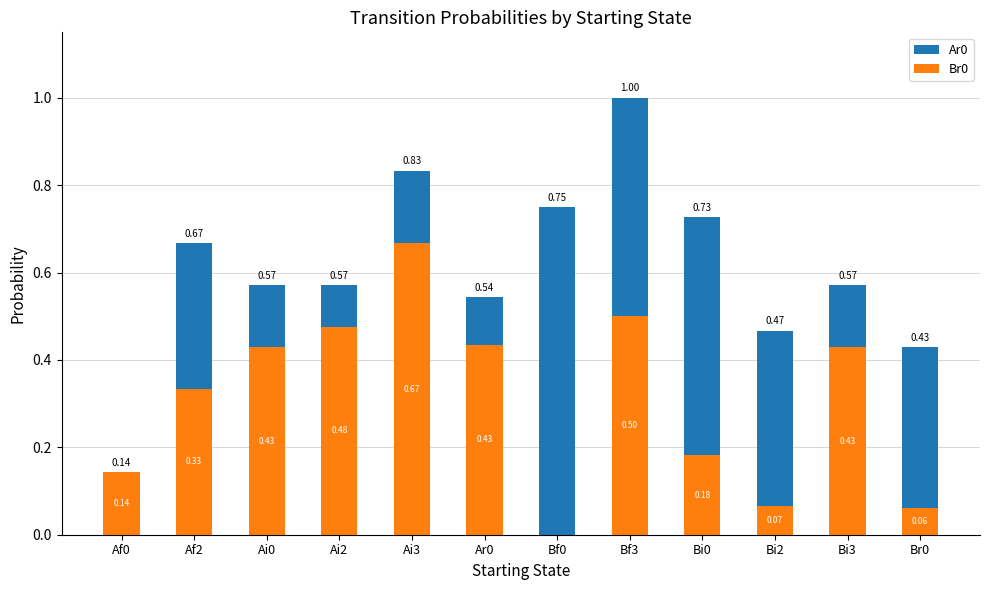

Which series has the largest total across all categories?

Ar0 (top)